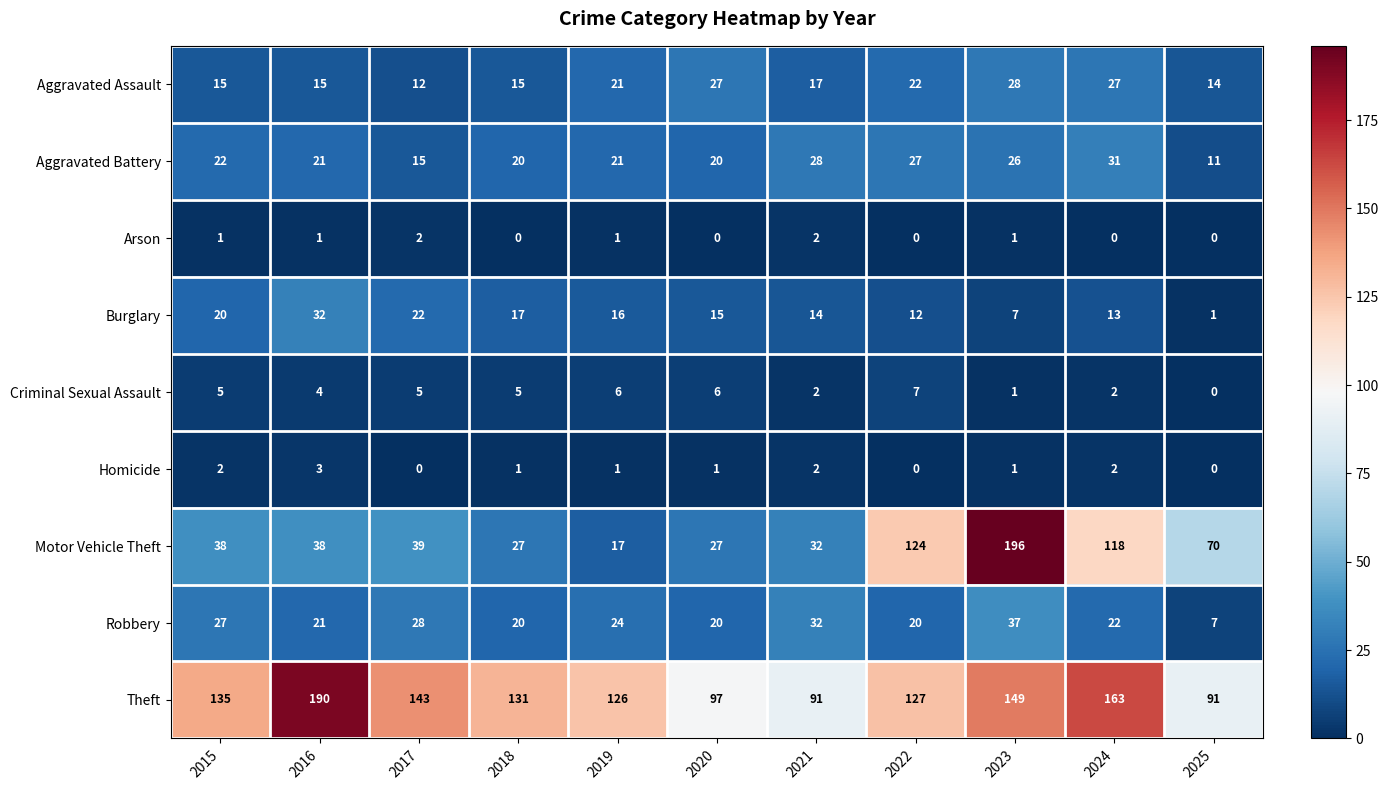

True or false: Homicide has a value of 2 at 2024.

True